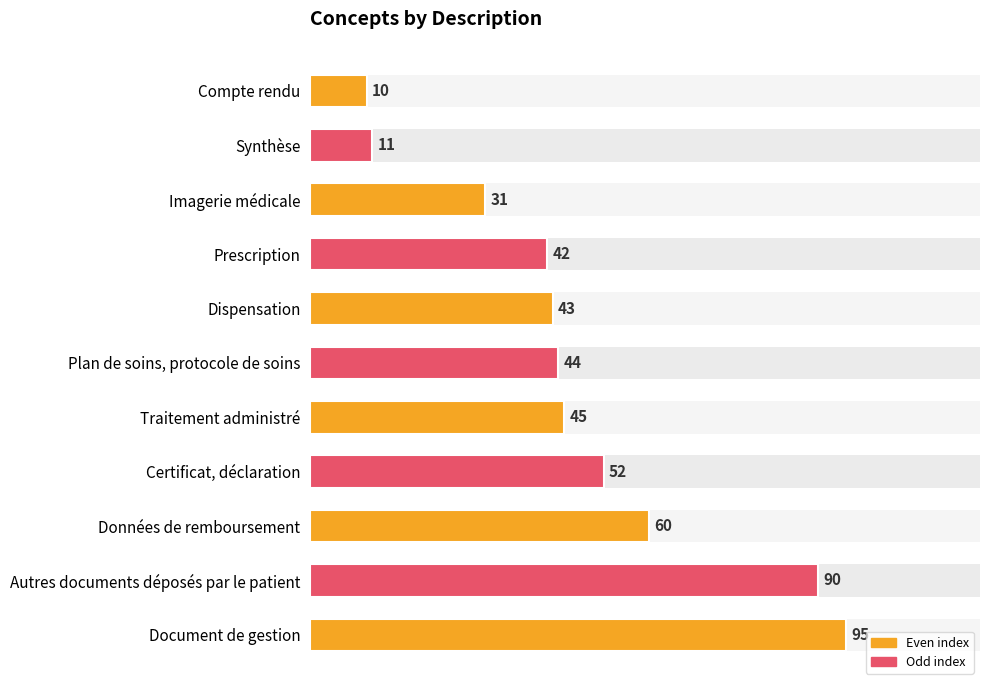

What is the difference between the maximum and minimum values?

85